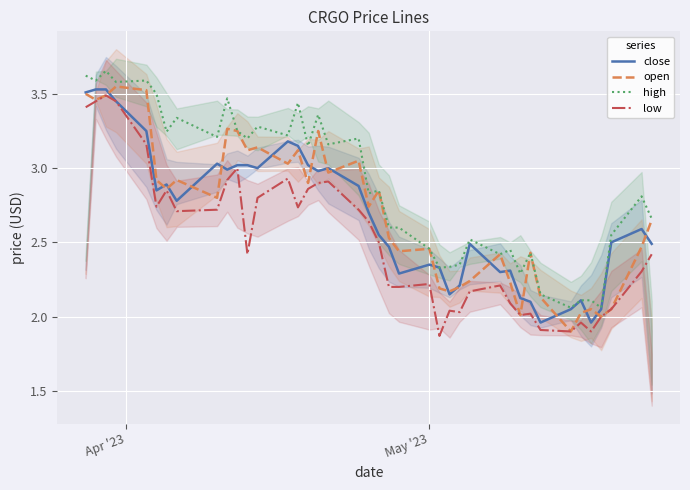

True or false: low and high intersect in this chart.

False